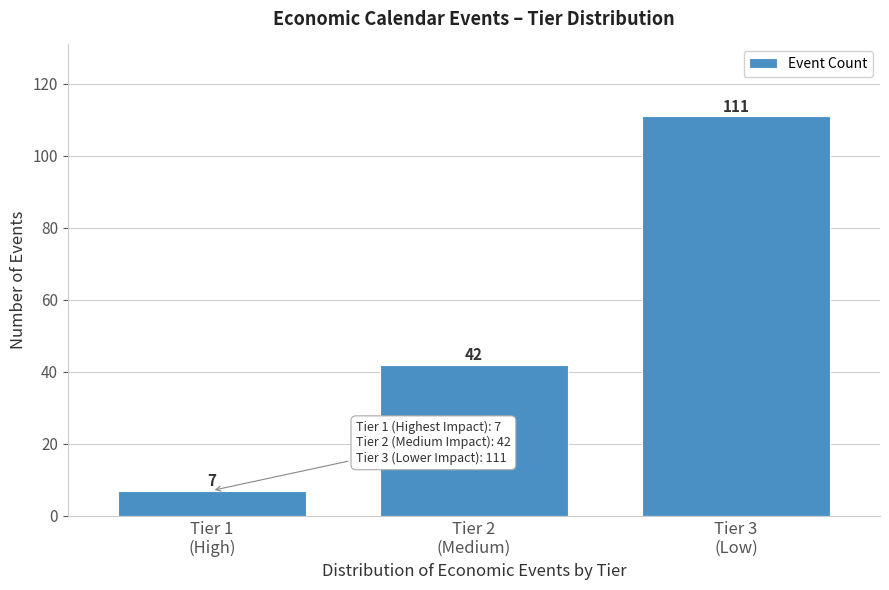

Reading right to left, list all the values displayed in this chart.

111	42	7